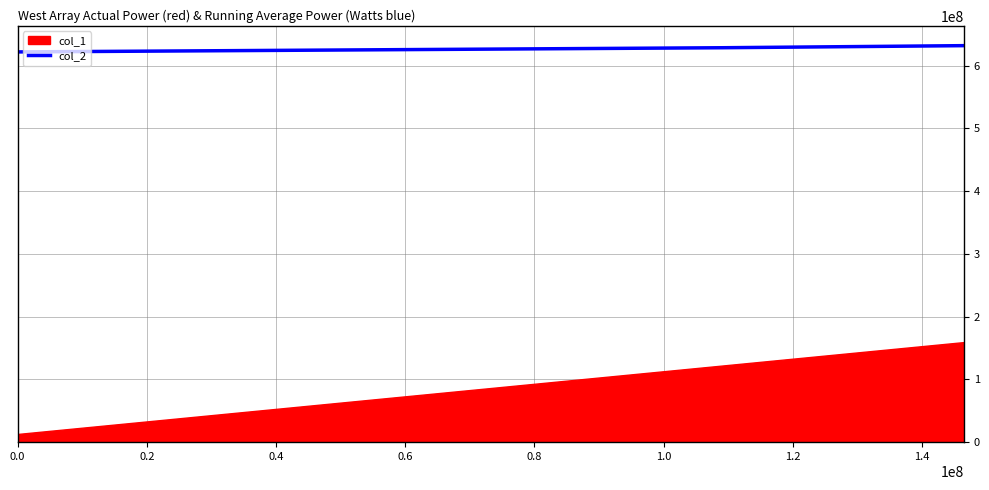

What is the minimum value for col_2?

622000000.0